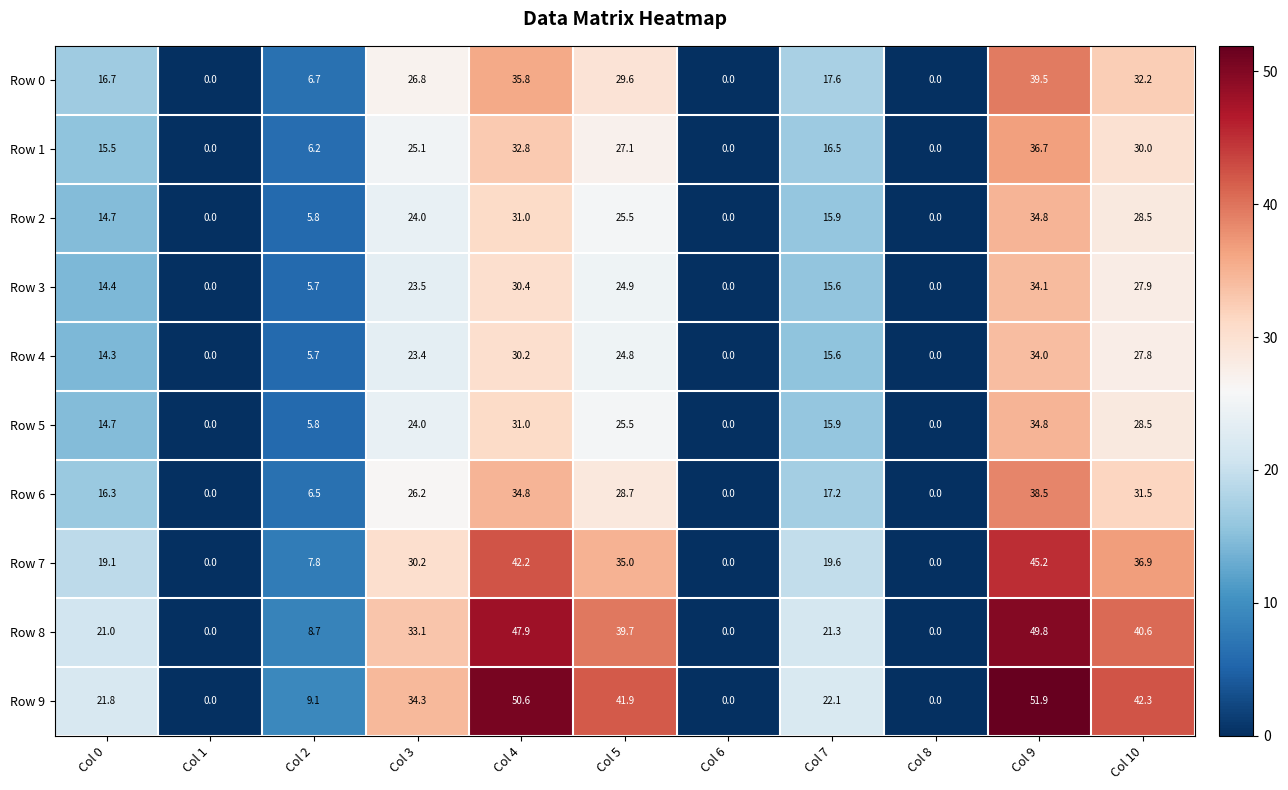

What is the spread (max minus min) of values at Col 7?

6.5